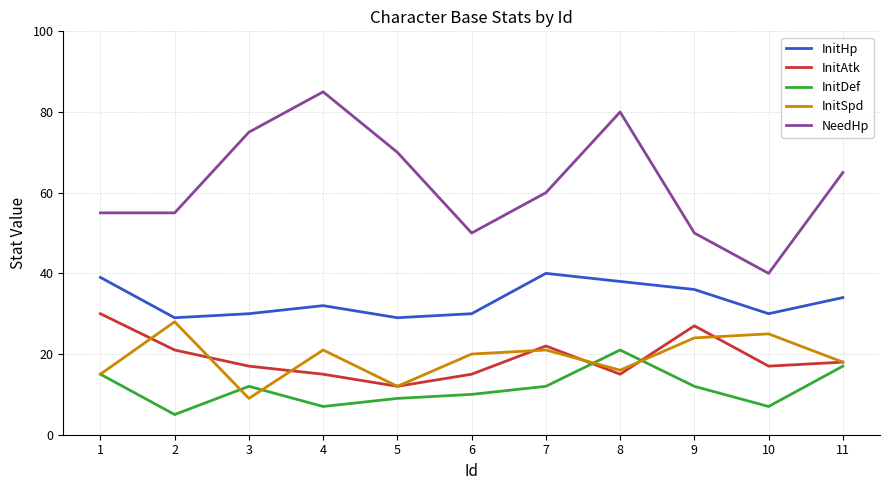

How many lines are shown in the chart?

5